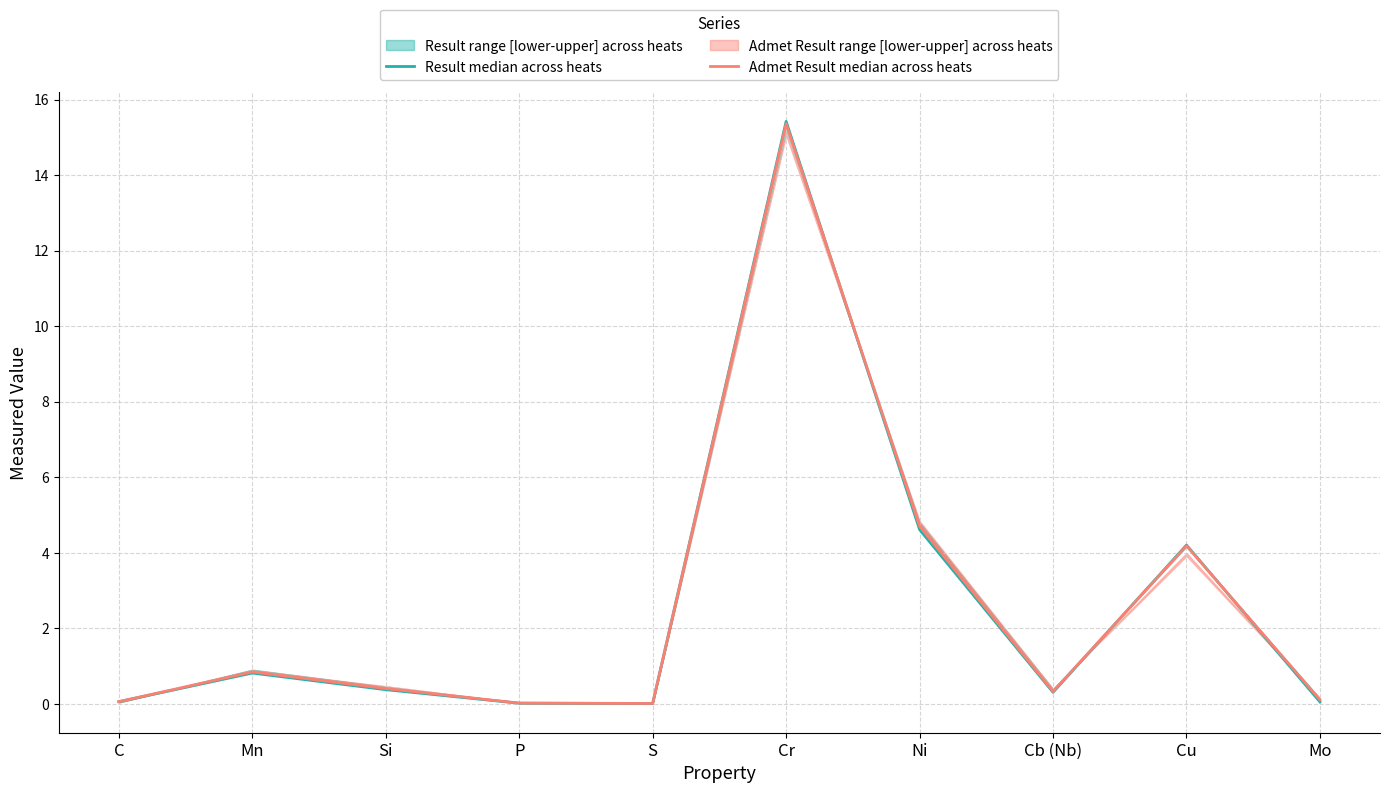

At which category does Result median across heats reach its first local valley?

S